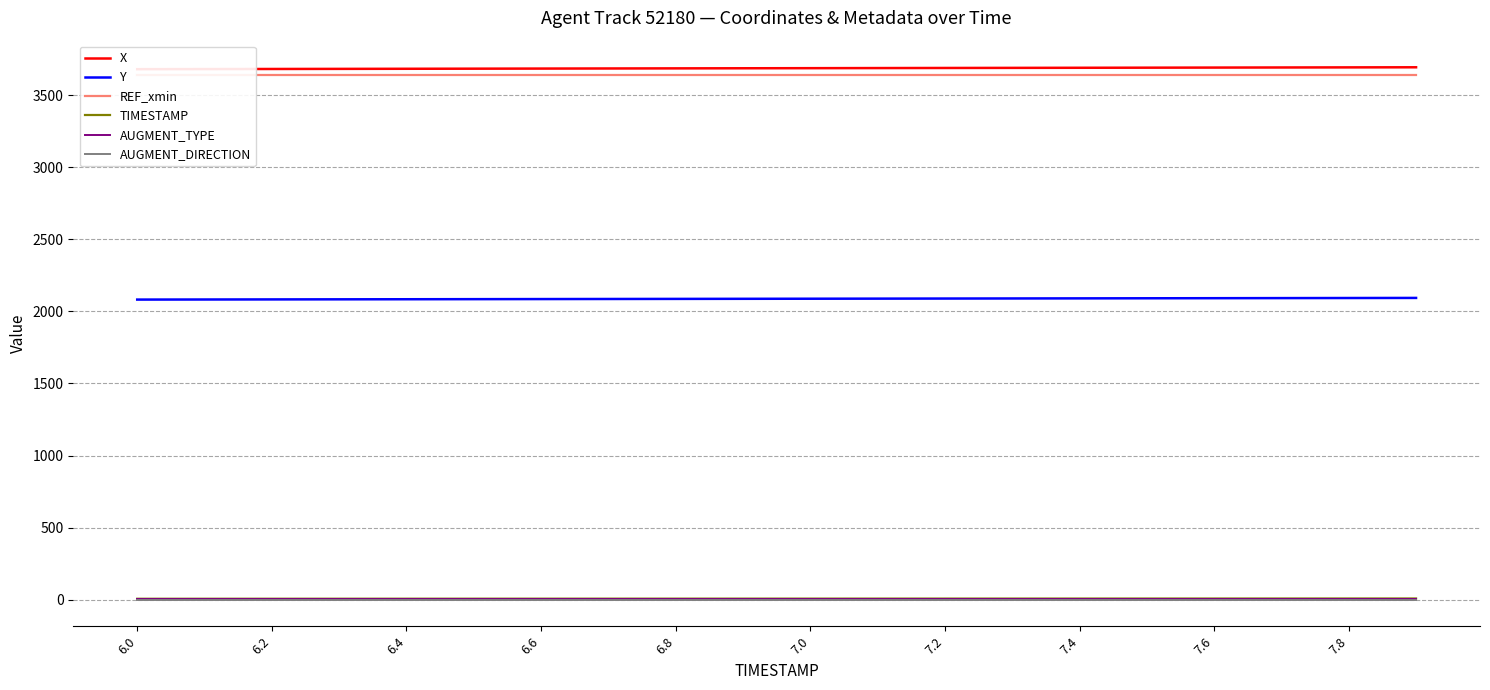

Reading left to right, list all the values displayed in this chart.

X: 3680.9	3681.7	3682.4	3683.1	3683.8	3684.5	3685.2	3685.9	3686.6	3687.3	3688.0	3688.7	3689.4	3690.0	3690.7	3691.4	3692.1	3692.8	3693.4	3694.1
Y: 2082.1	2082.7	2083.3	2083.9	2084.5	2085.1	2085.7	2086.3	2086.9	2087.5	2088.1	2088.7	2089.3	2089.9	2090.5	2091.1	2091.8	2092.4	2093.0	2093.6
REF_xmin: 3643.9	3643.9	3643.9	3643.9	3643.9	3643.9	3643.9	3643.9	3643.9	3643.9	3643.9	3643.9	3643.9	3643.9	3643.9	3643.9	3643.9	3643.9	3643.9	3643.9
TIMESTAMP: 6.0	6.1	6.2	6.3	6.4	6.5	6.6	6.7	6.8	6.9	7.0	7.1	7.2	7.3	7.4	7.5	7.6	7.7	7.8	7.9
AUGMENT_TYPE: 1.0	1.0	1.0	1.0	1.0	1.0	1.0	1.0	1.0	1.0	1.0	1.0	1.0	1.0	1.0	1.0	1.0	1.0	1.0	1.0
AUGMENT_DIRECTION: 0.0	0.0	0.0	0.0	0.0	0.0	0.0	0.0	0.0	0.0	0.0	0.0	0.0	0.0	0.0	0.0	0.0	0.0	0.0	0.0